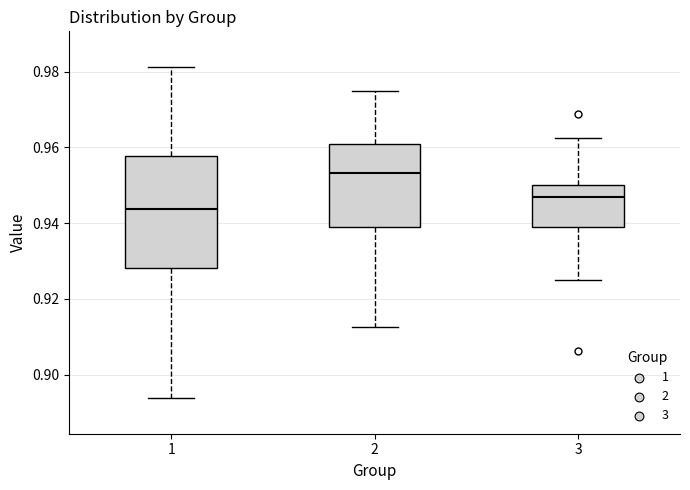

Reading left to right, transcribe this box plot: for each box, give where its median line is, the range the box spans, and where its two whiskers end, as read against the y-axis. The values are not printed on the chart, so give them approximately, as read against the axis.

1: median 0.944, box 0.928 to 0.958, whiskers 0.894 to 0.982
2: median 0.954, box 0.940 to 0.960, whiskers 0.912 to 0.976
3: median 0.946, box 0.940 to 0.950, whiskers 0.926 to 0.962